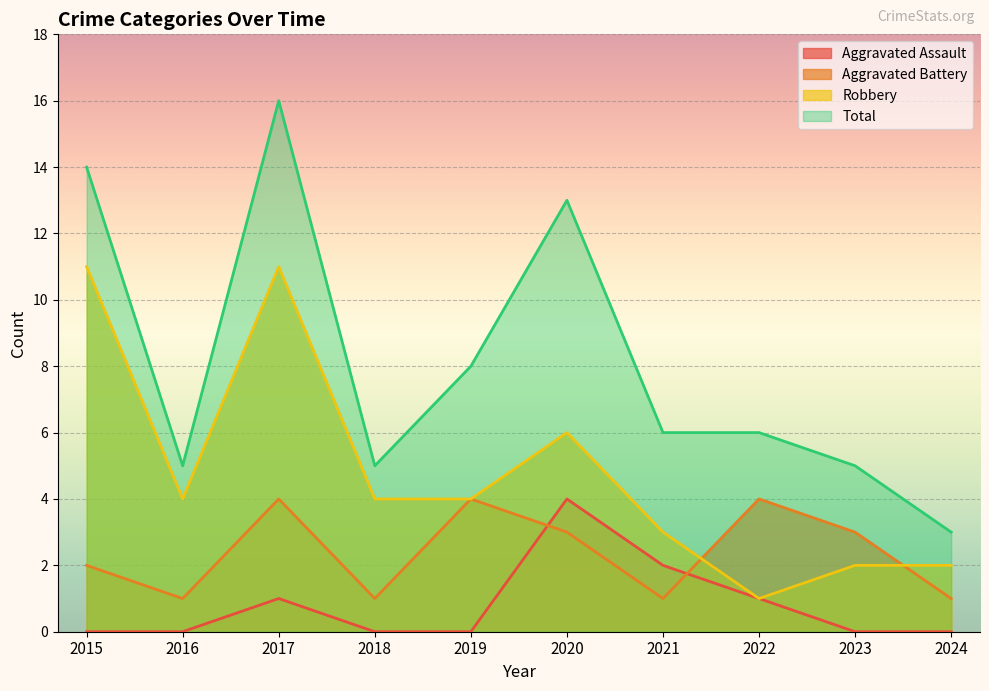

Which has a higher value, 2016 or 2020?

2020